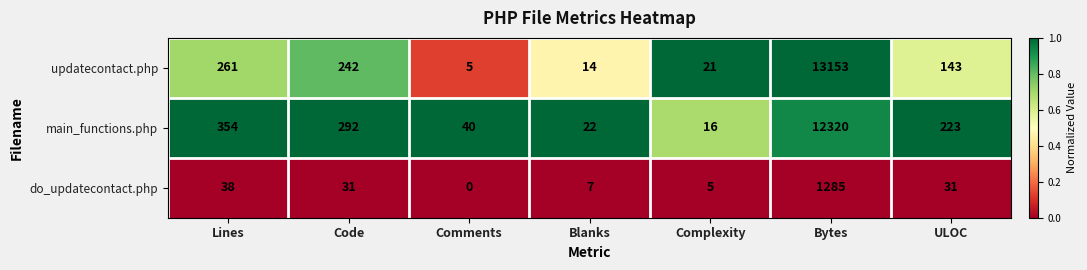

Which series has the largest total across all categories?

updatecontact.php